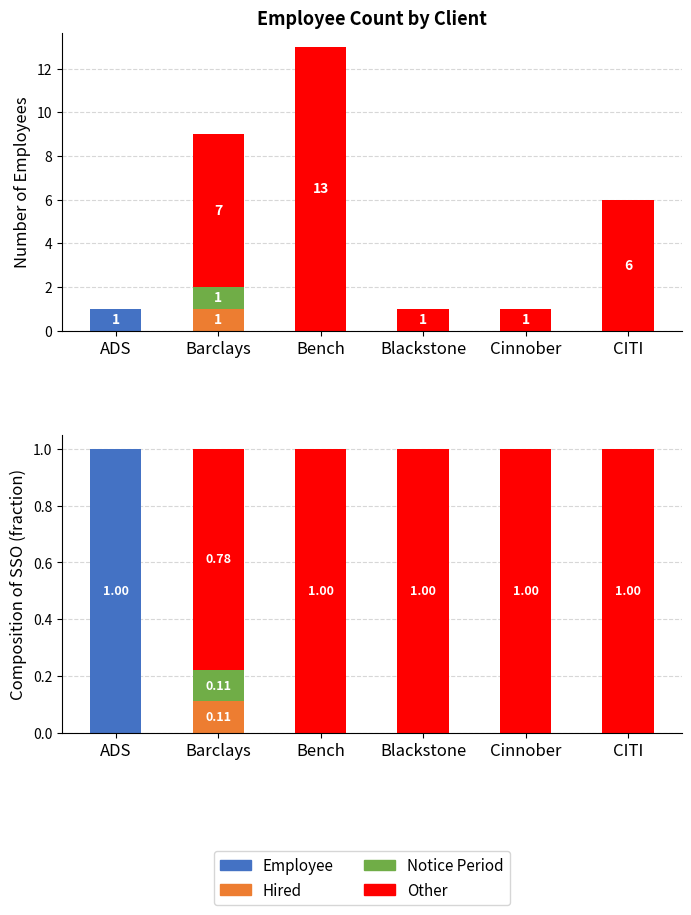

Count the Notice Period values in the range 0 to 1.

6